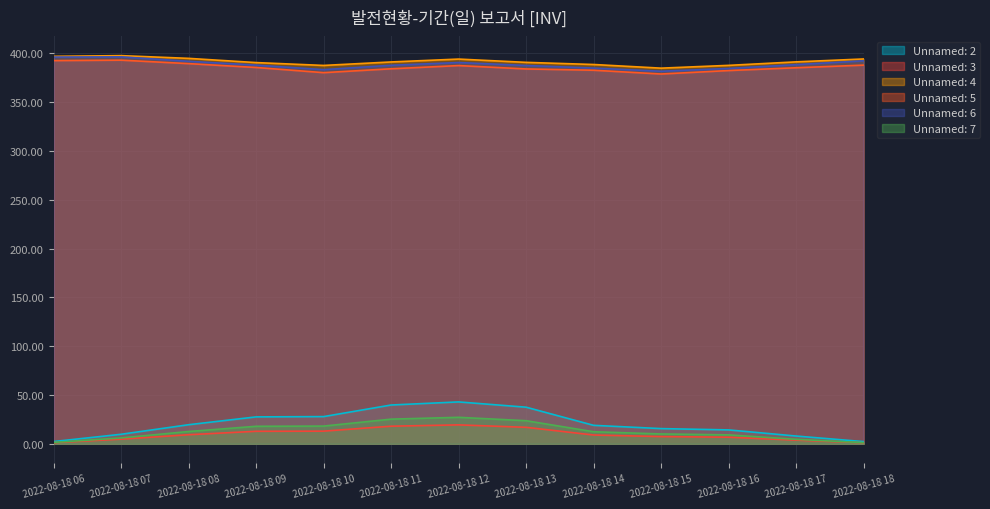

Which series has the widest spread of values?

Unnamed: 2